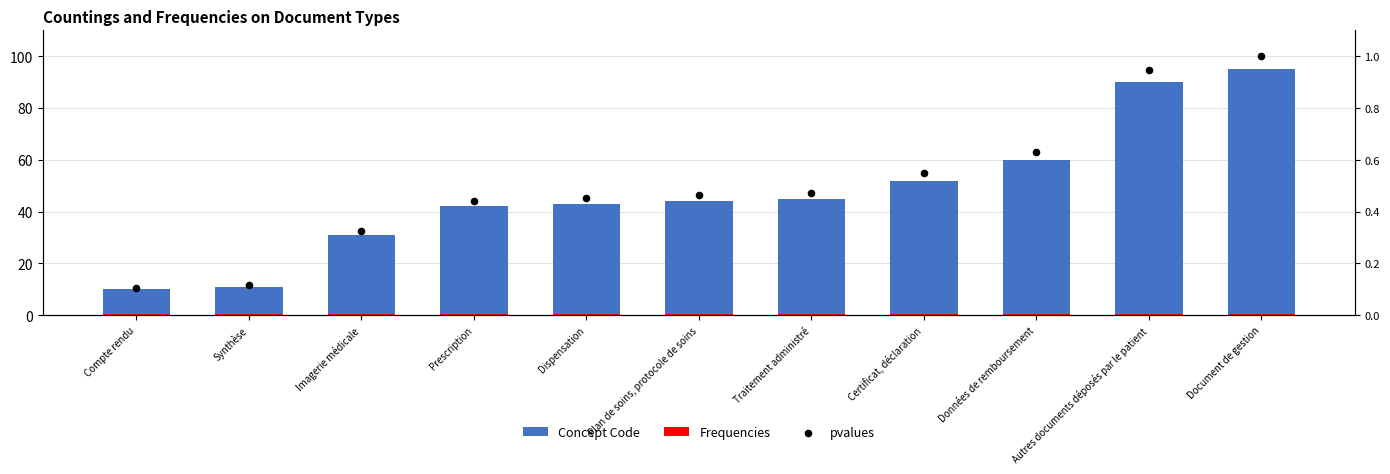

Which series has the largest total across all categories?

Concept Code